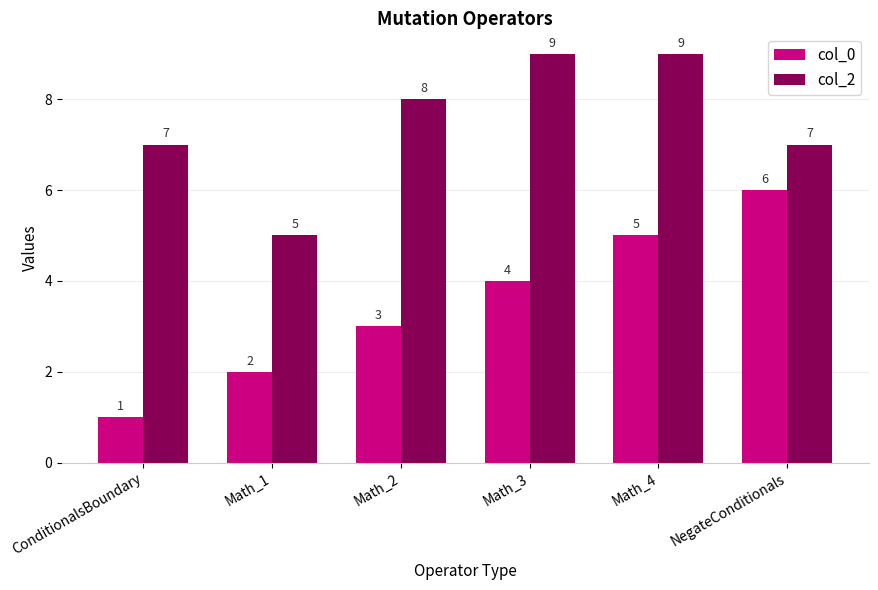

How many bars are there in total?

12